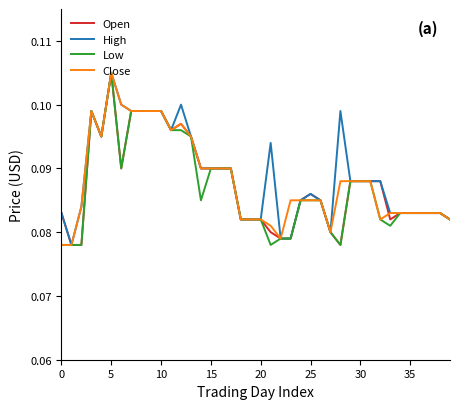

In Low, how many points are higher than both neighbors (excluding endpoints)?

2